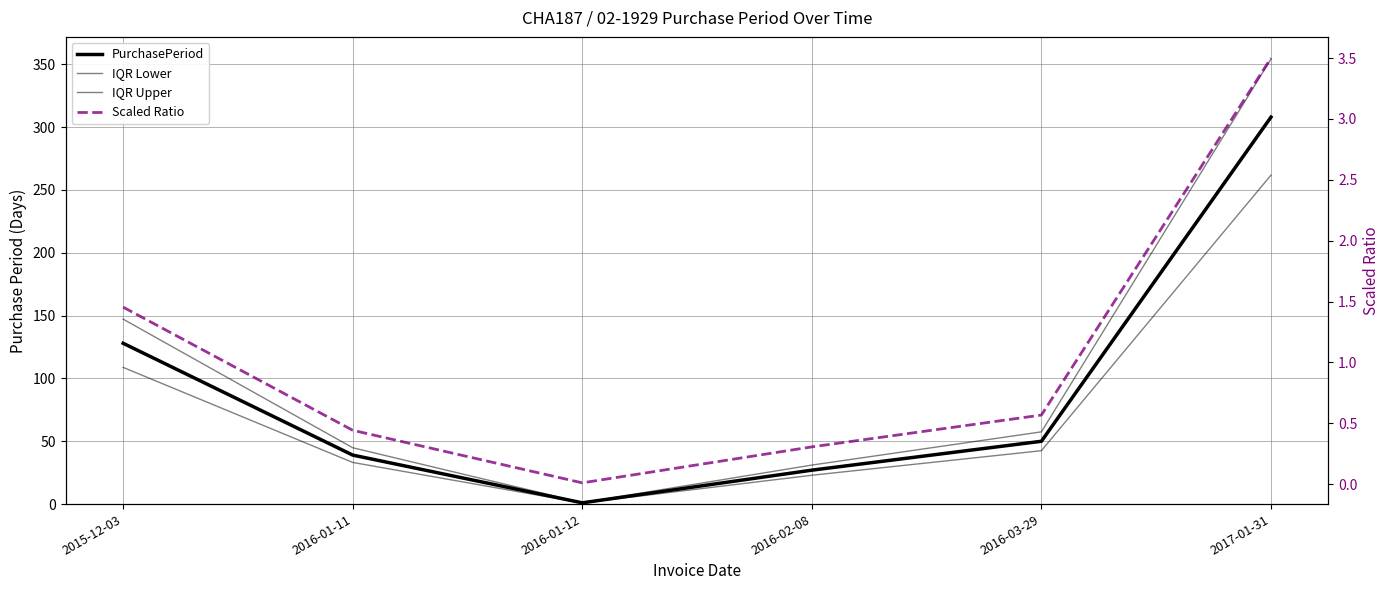

Reading left to right, list all the values displayed in this chart.

PurchasePeriod: 2015-12-03=128.0	2016-01-11=39.0	2016-01-12=1.0	2016-02-08=27.0	2016-03-29=50.0	2017-01-31=308.0
IQR Lower: 2015-12-03=108.8	2016-01-11=33.1	2016-01-12=0.8	2016-02-08=22.9	2016-03-29=42.5	2017-01-31=261.8
IQR Upper: 2015-12-03=147.2	2016-01-11=44.9	2016-01-12=1.1	2016-02-08=31.1	2016-03-29=57.5	2017-01-31=354.2
Scaled Ratio: 2015-12-03=1.5	2016-01-11=0.4	2016-01-12=0.0	2016-02-08=0.3	2016-03-29=0.6	2017-01-31=3.5